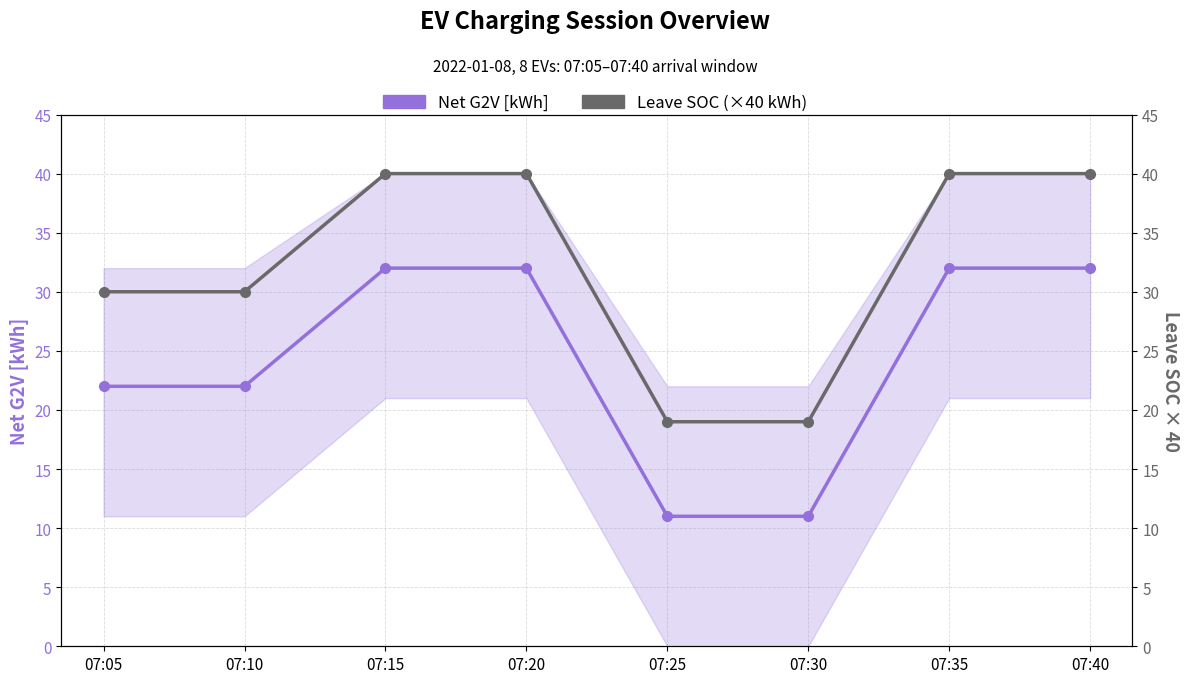

True or false: Net G2V [kWh] and Leave SOC (×40 kWh) intersect in this chart.

False